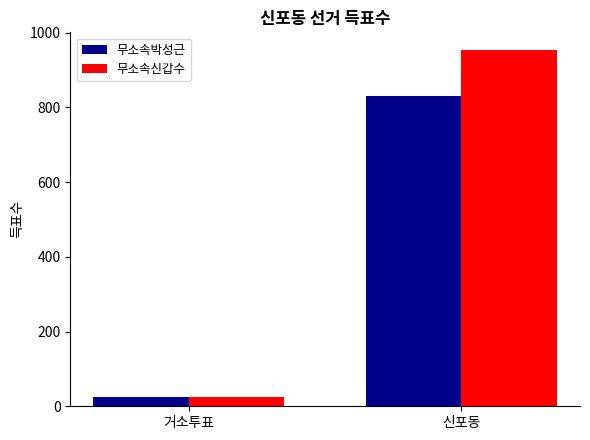

What are all the series names shown in the legend?

무소속박성근, 무소속신갑수